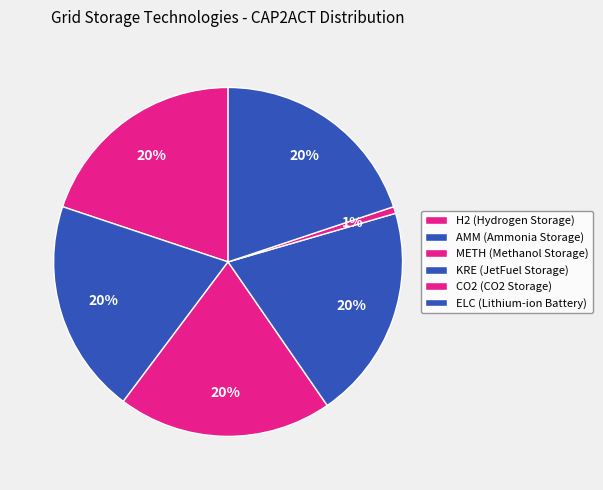

How many slices are in this pie chart?

6